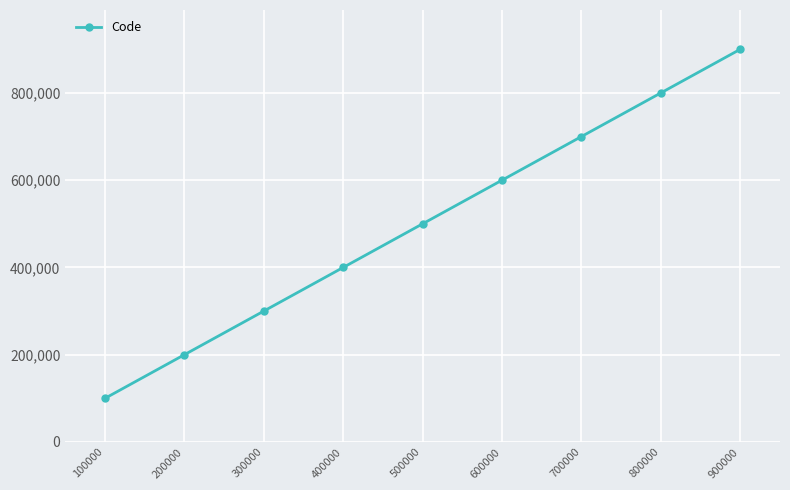

Which category has the highest value across all series?

900000